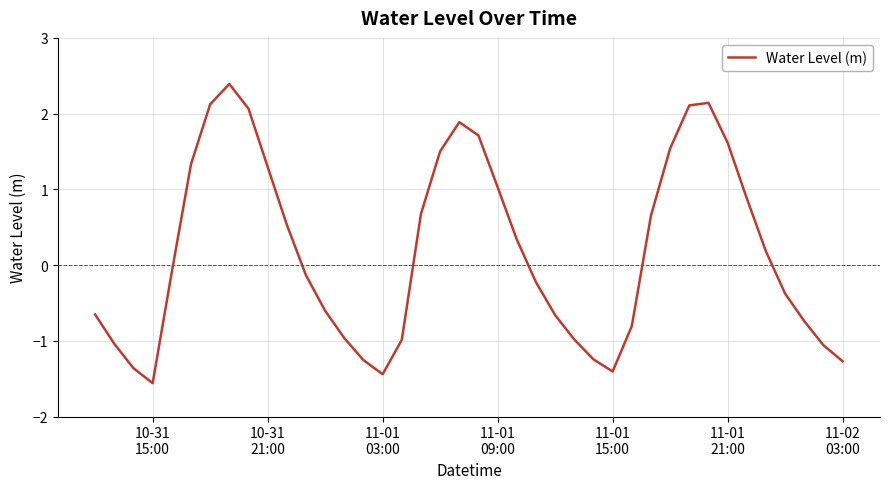

What is the maximum value shown in the chart?

2.4